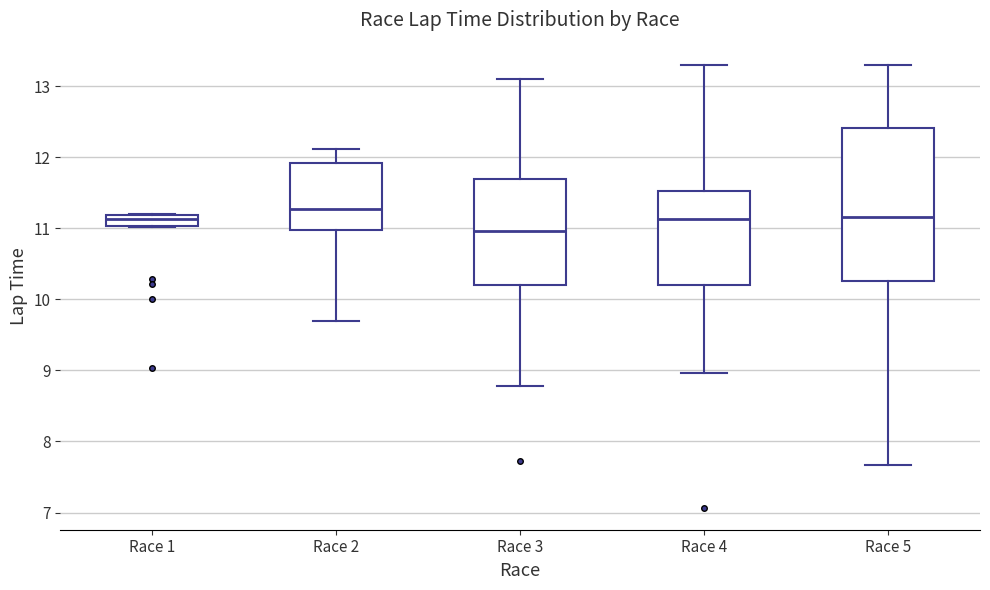

Where is the upper edge of the box for Race 3 on the y-axis? The values are not printed on the chart, so give them approximately, as read against the axis.

11.7